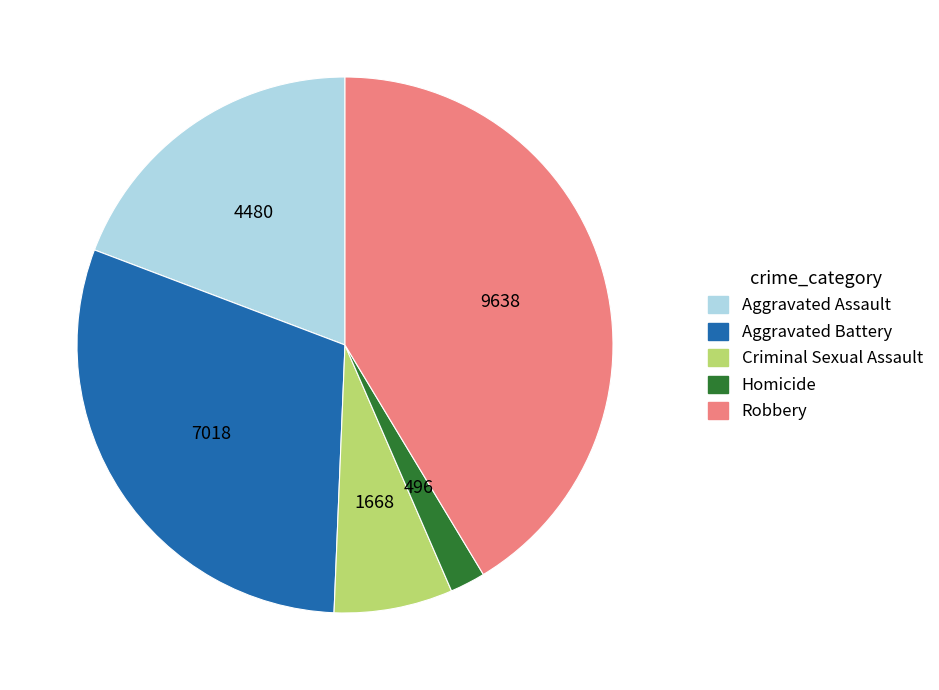

Do Robbery and Aggravated Battery together represent more than half of the pie?

Yes